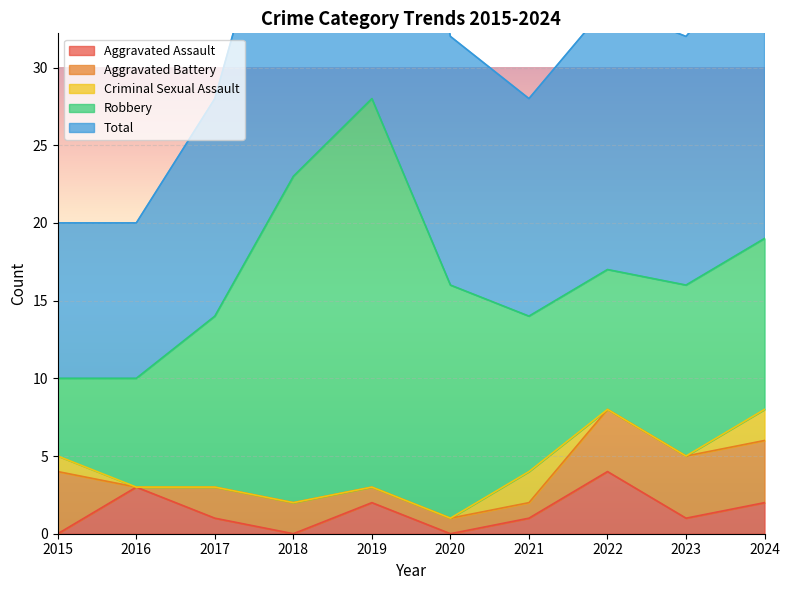

At which label is Criminal Sexual Assault closest to 1?

2015